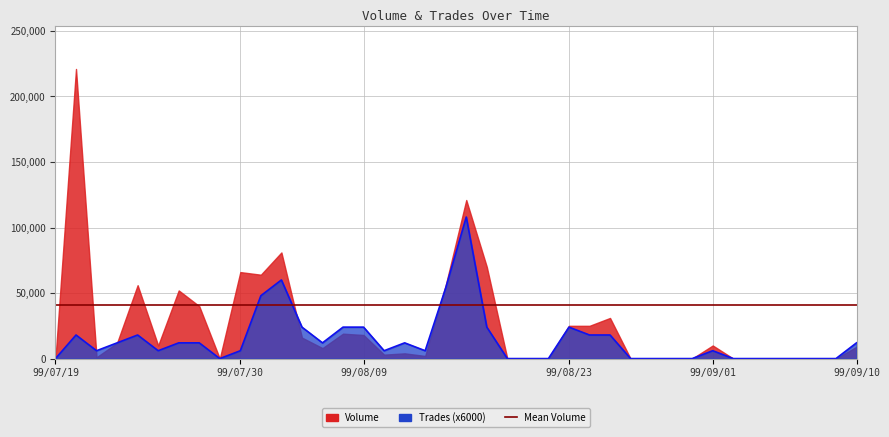

What is the label of the 18th point from the left?

99/08/11